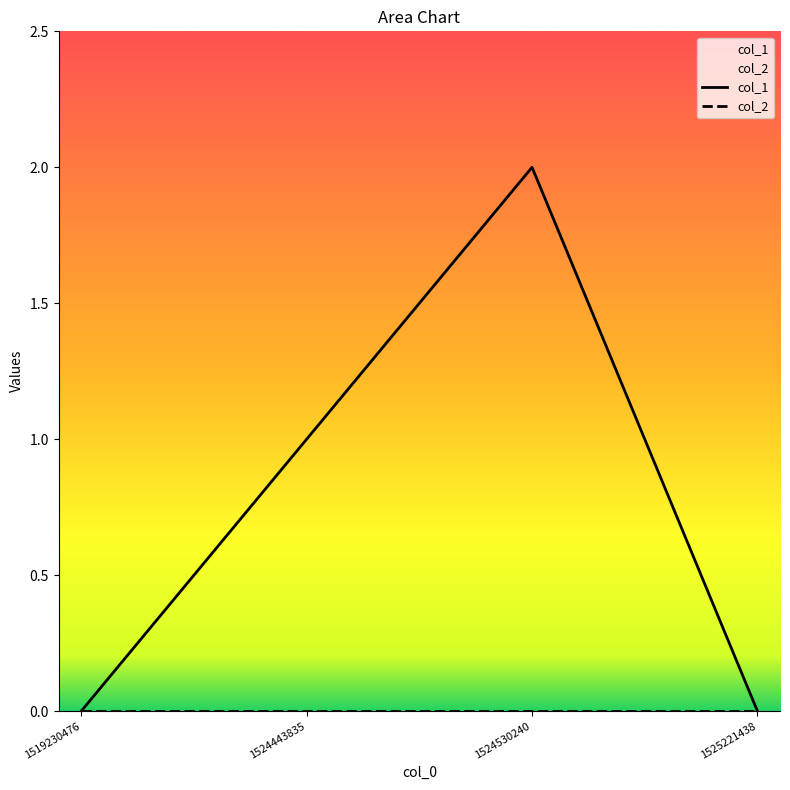

Where is the data nearest to the value 1?

1524443835